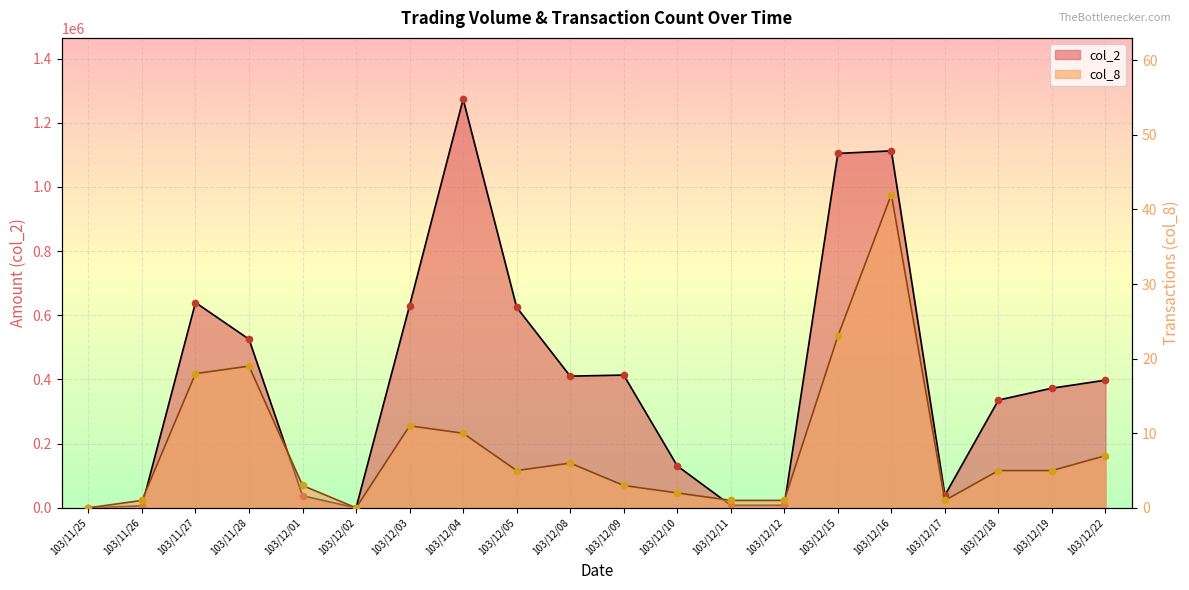

Which series reaches the minimum Y coordinate?

col_2